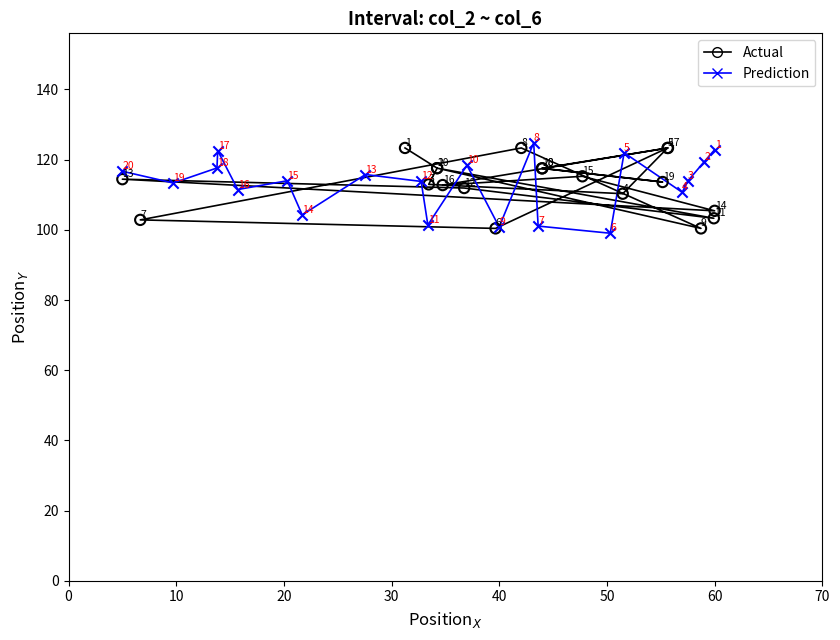

What are all the series names shown in the legend?

Actual, Prediction